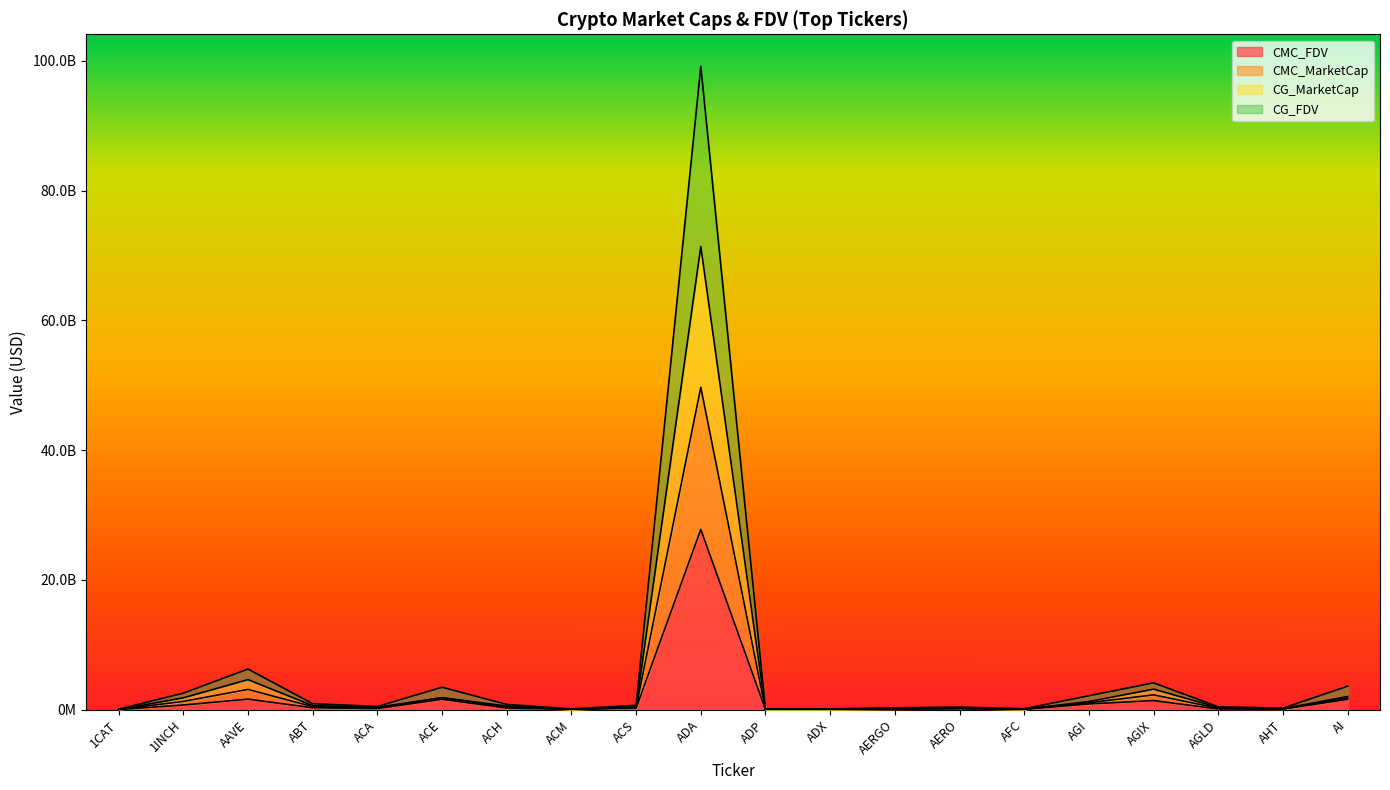

Which category has the highest value in the CMC_MarketCap series?

ADA